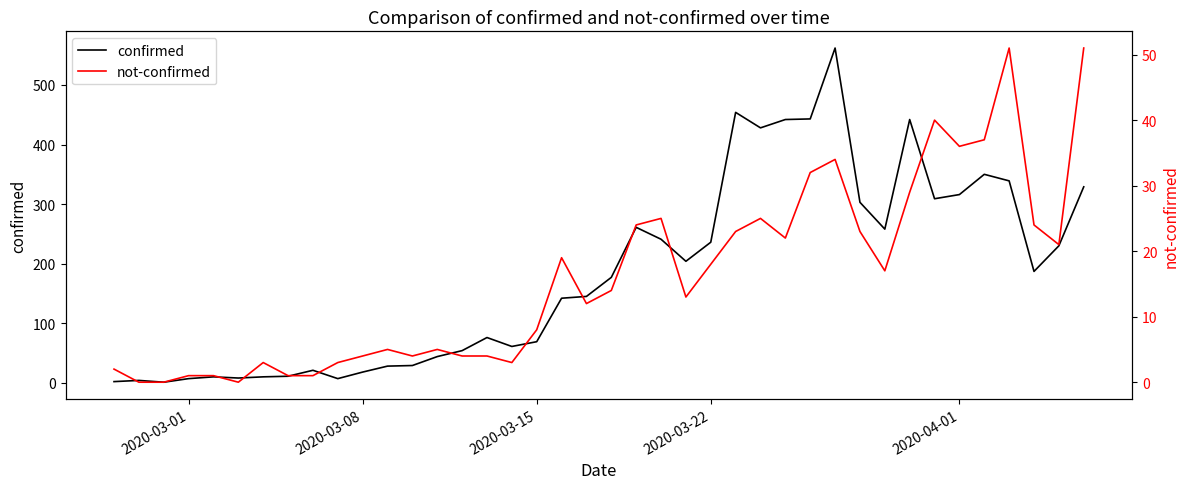

Which series has the largest total across all categories?

confirmed